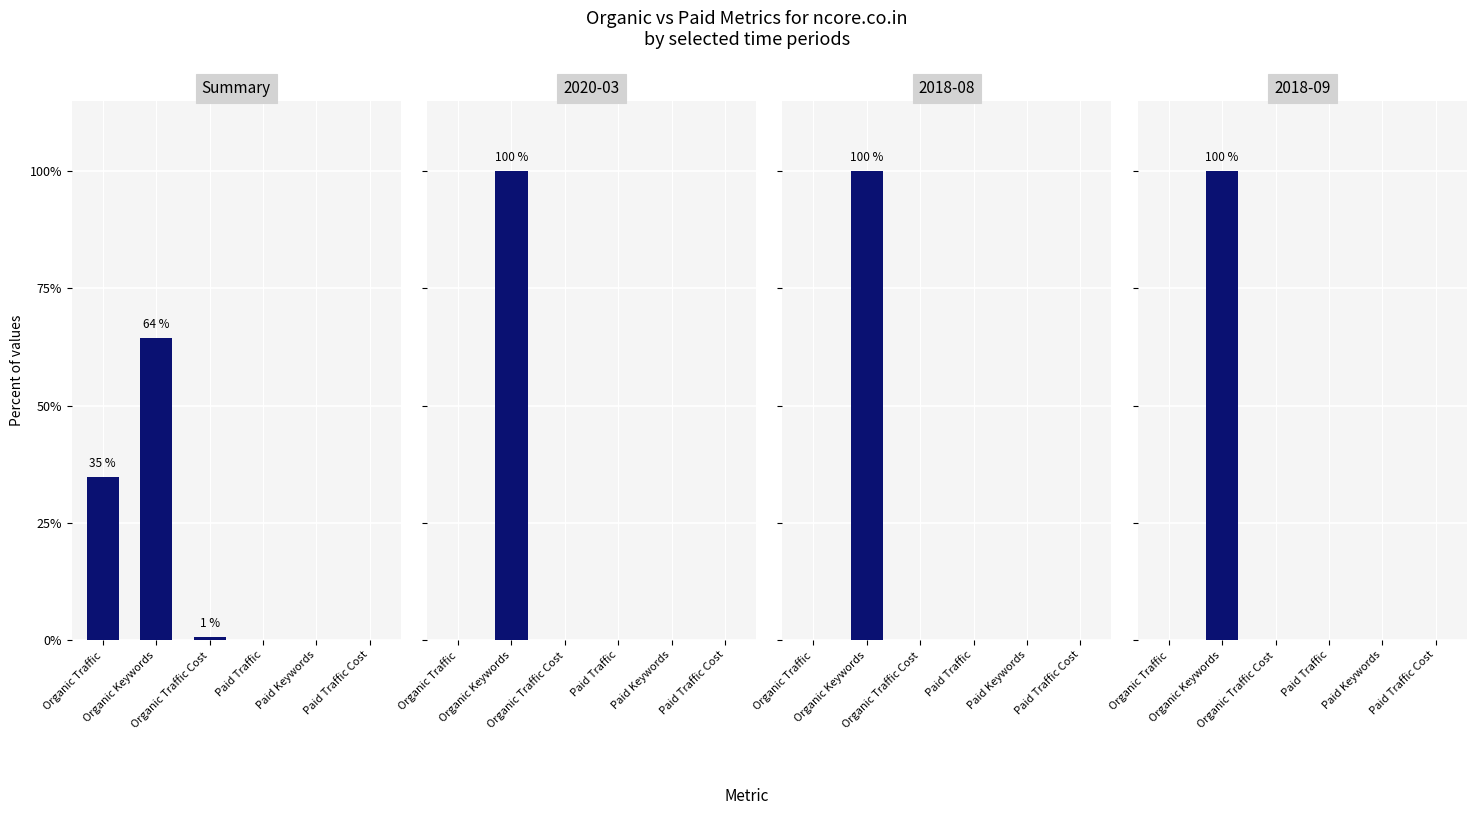

Rank the categories by value from highest to lowest.

Organic Keywords, Organic Traffic, Organic Traffic Cost, Paid Traffic, Paid Keywords, Paid Traffic Cost